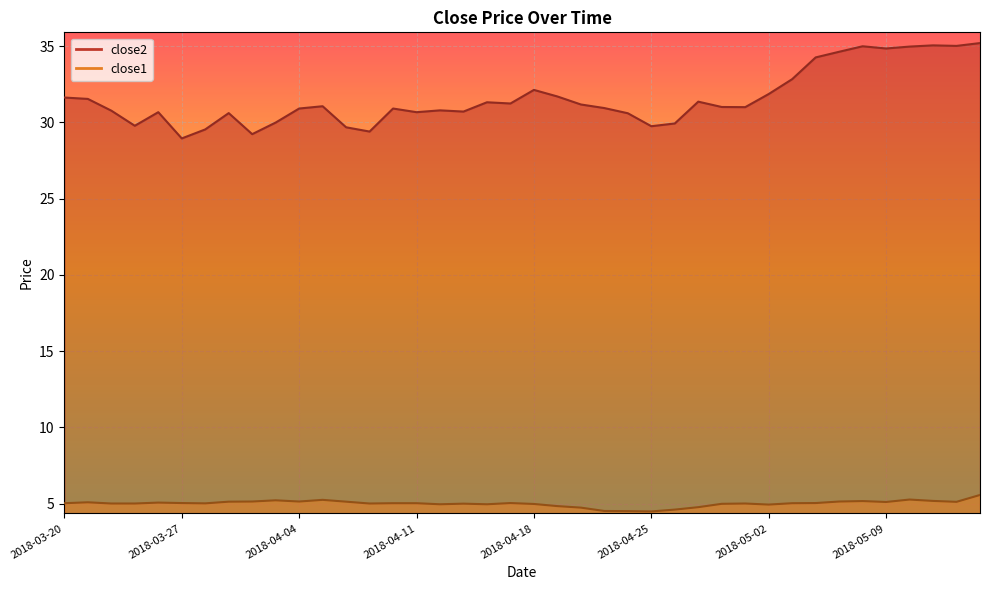

What is the difference between the close2 values at 2018-05-14 and 2018-05-04?

0.8